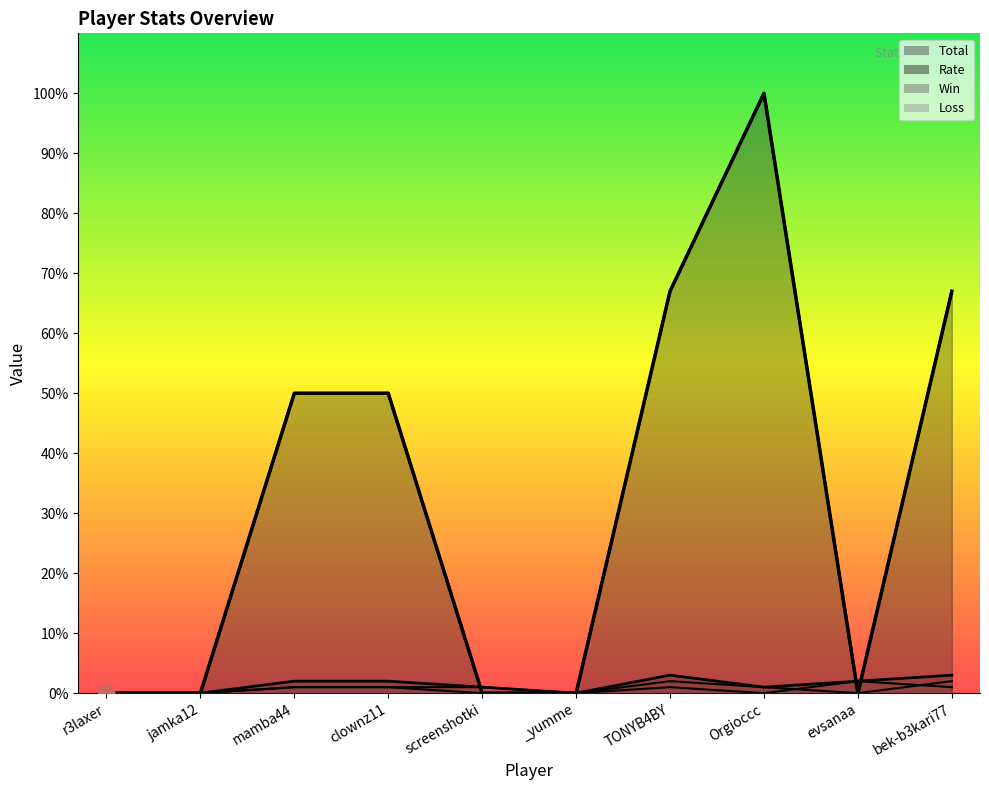

At which label is Loss closest to 1?

mamba44